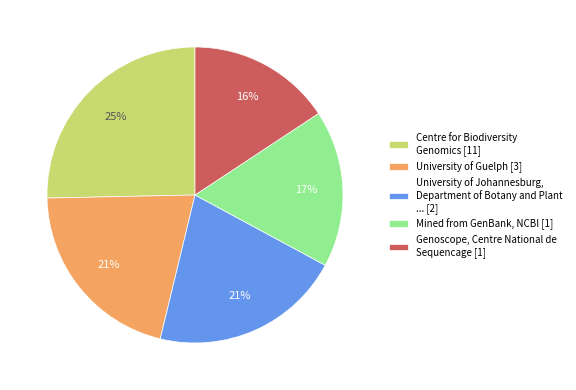

Which has a higher value, University of Johannesburg, Department of Botany and Plant ... [2] or Centre for Biodiversity Genomics [11]?

Centre for Biodiversity Genomics [11]